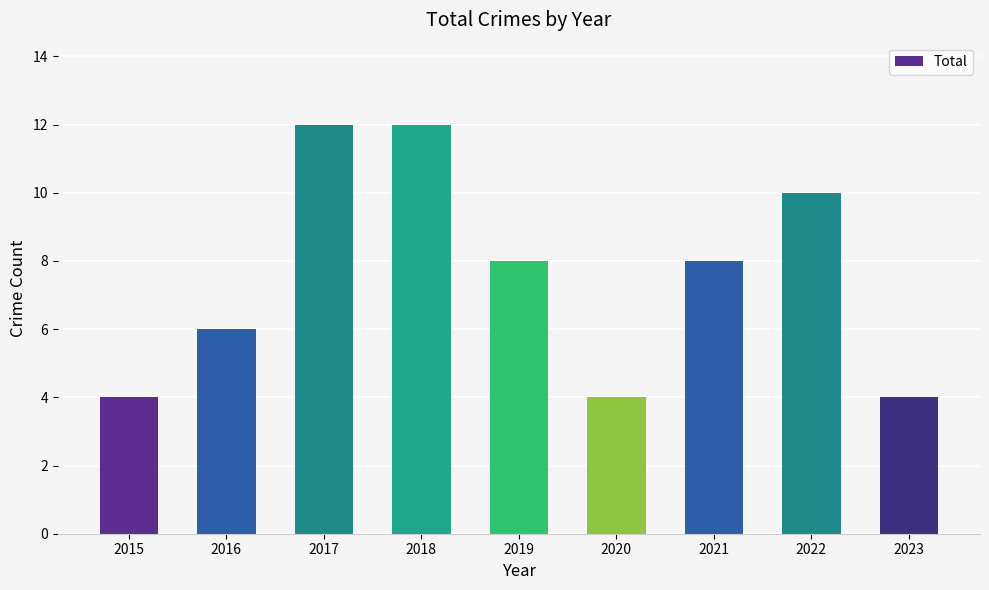

What is the maximum value shown in the chart?

12